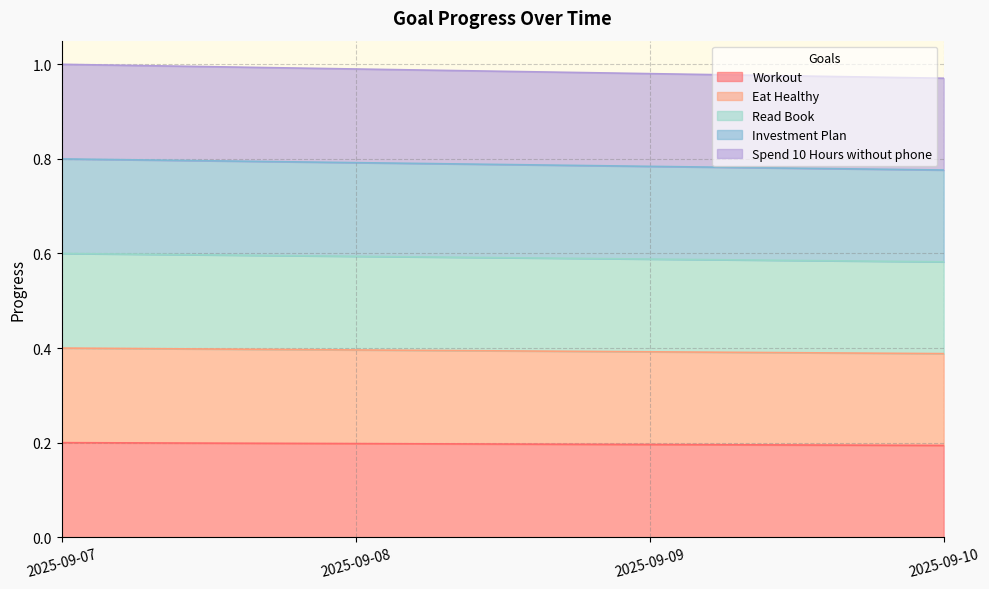

What is the value of the Read Book point at the 2nd from the left?

0.6